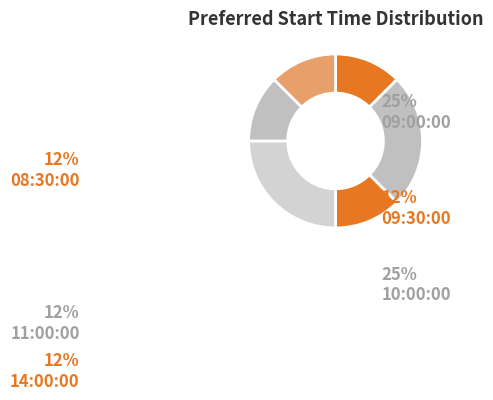

Count the number of slices in the pie.

6